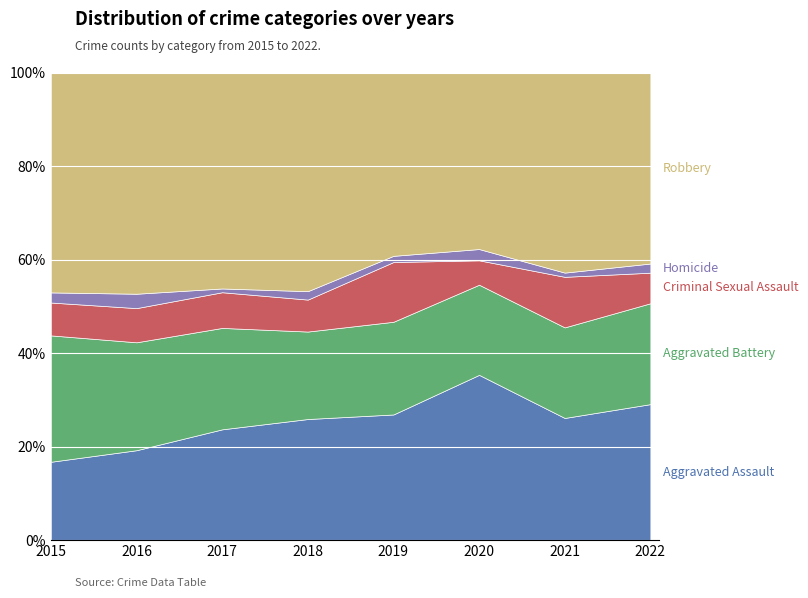

What is the total value across all series at 2019?

100.0